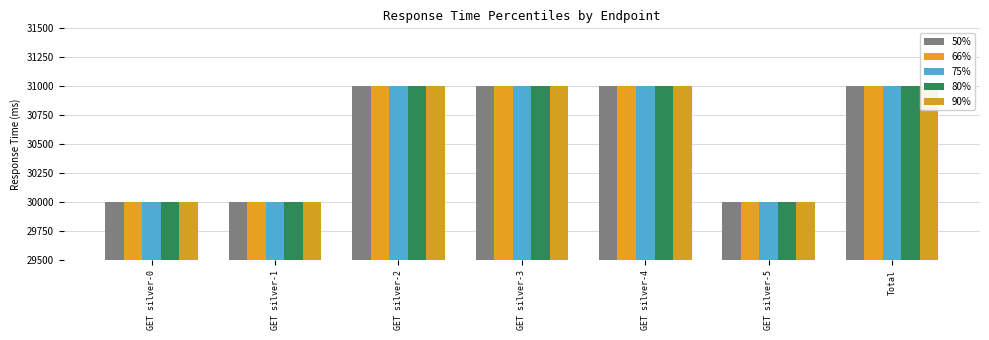

How many data points in 90% are less than 31000?

3